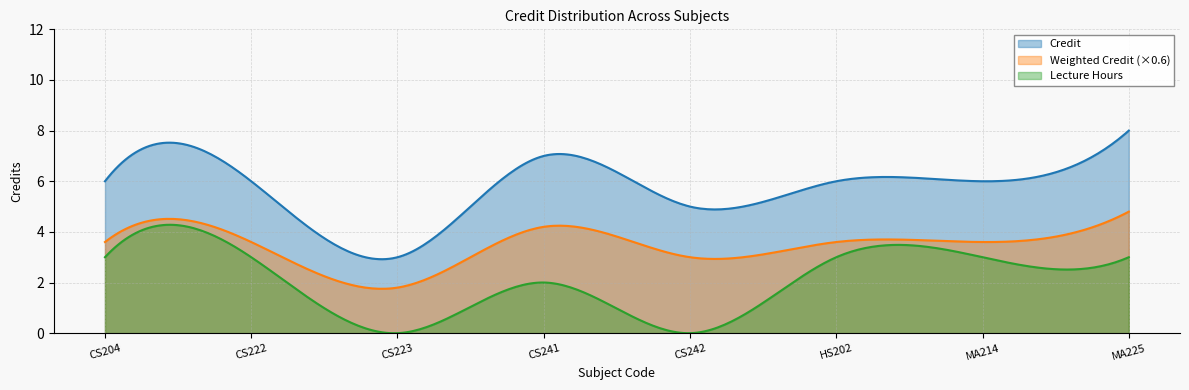

The chart shows a value of 2 at CS223. True or false?

False